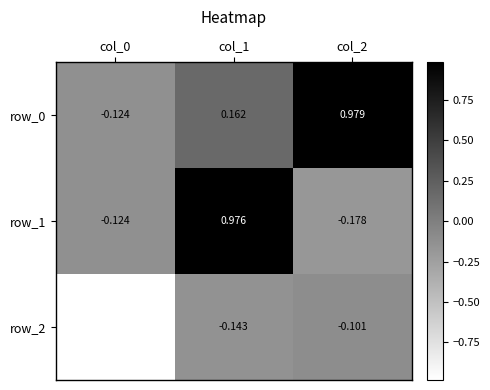

Rank the categories by row_2 value from lowest to highest.

col_0, col_1, col_2